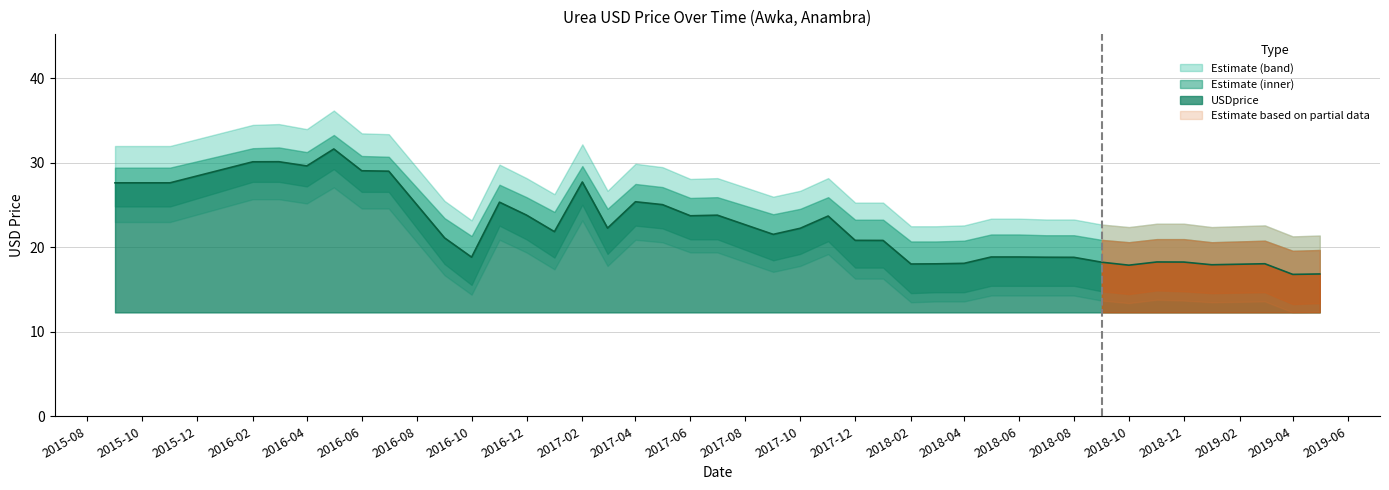

Is it true that USDprice equals 18.3 at 2018-12?

True